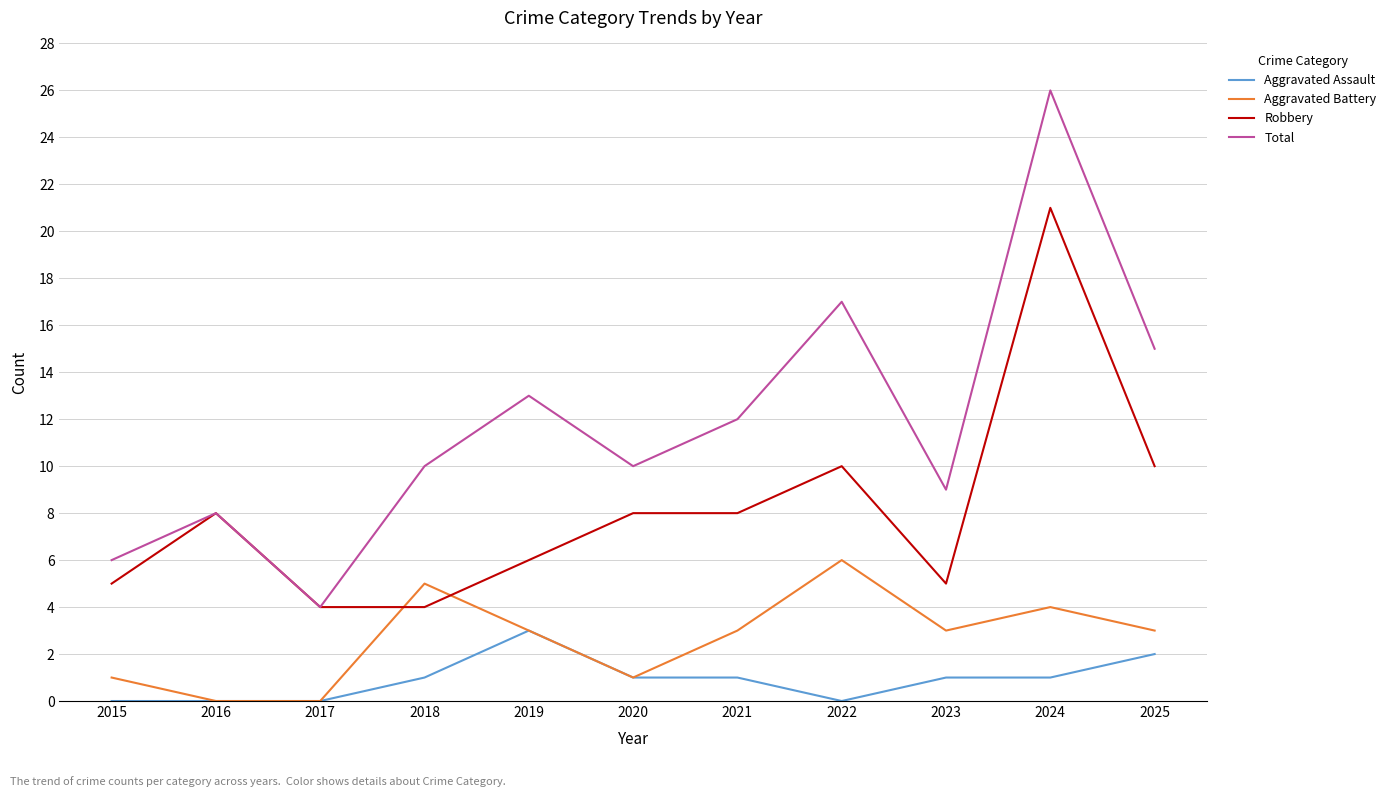

What are all the series names shown in the legend?

Aggravated Assault, Aggravated Battery, Robbery, Total